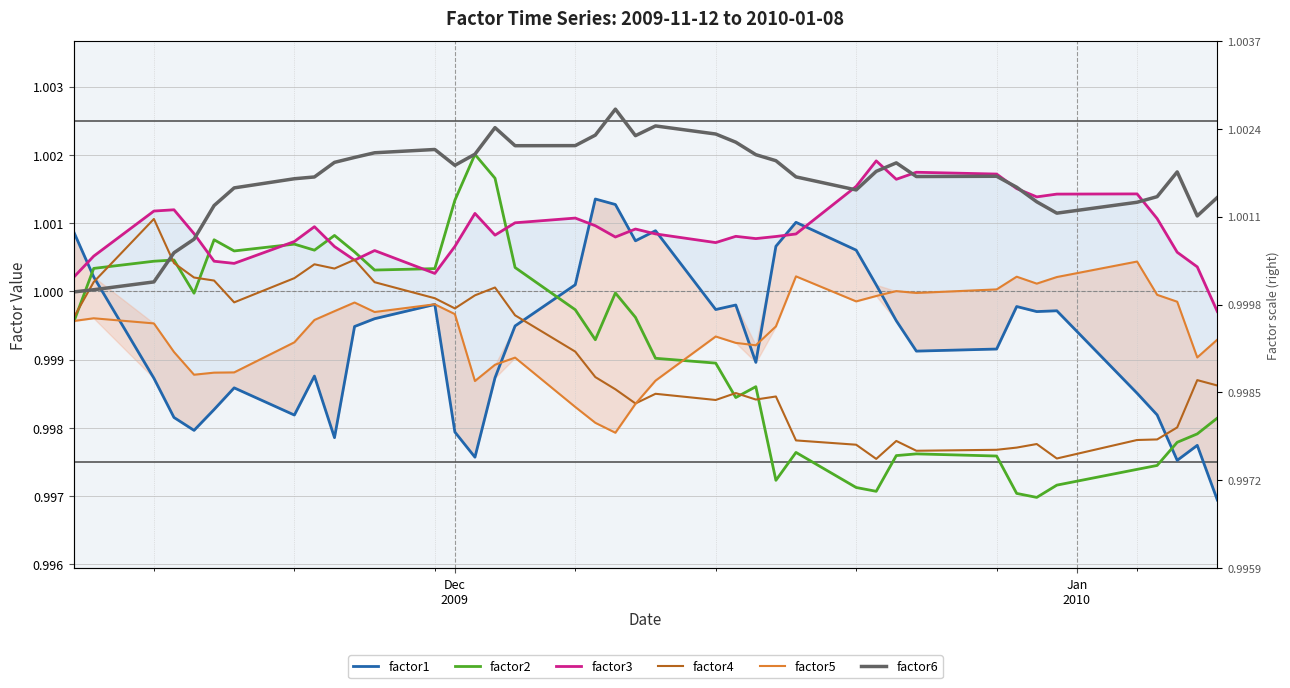

In factor2, how many points are lower than both neighbors (excluding endpoints)?

9